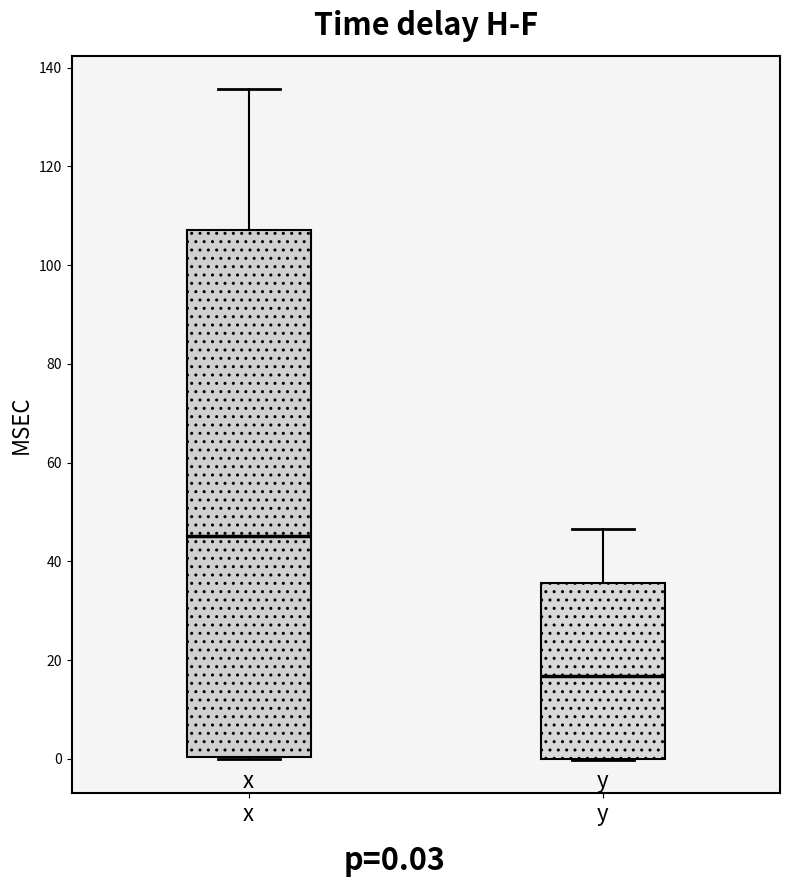

Where does the upper whisker of the box for x end on the y-axis? The values are not printed on the chart, so give them approximately, as read against the axis.

136